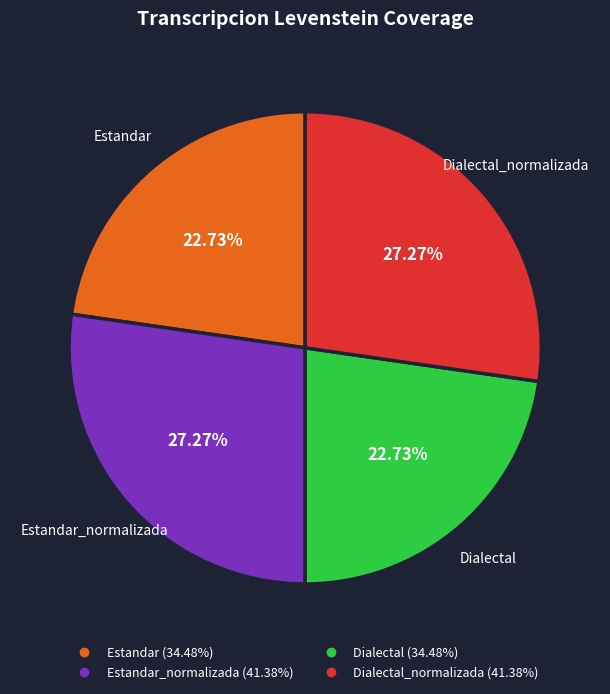

To the nearest percent, what is the difference between the largest and smallest slice percentages?

5%